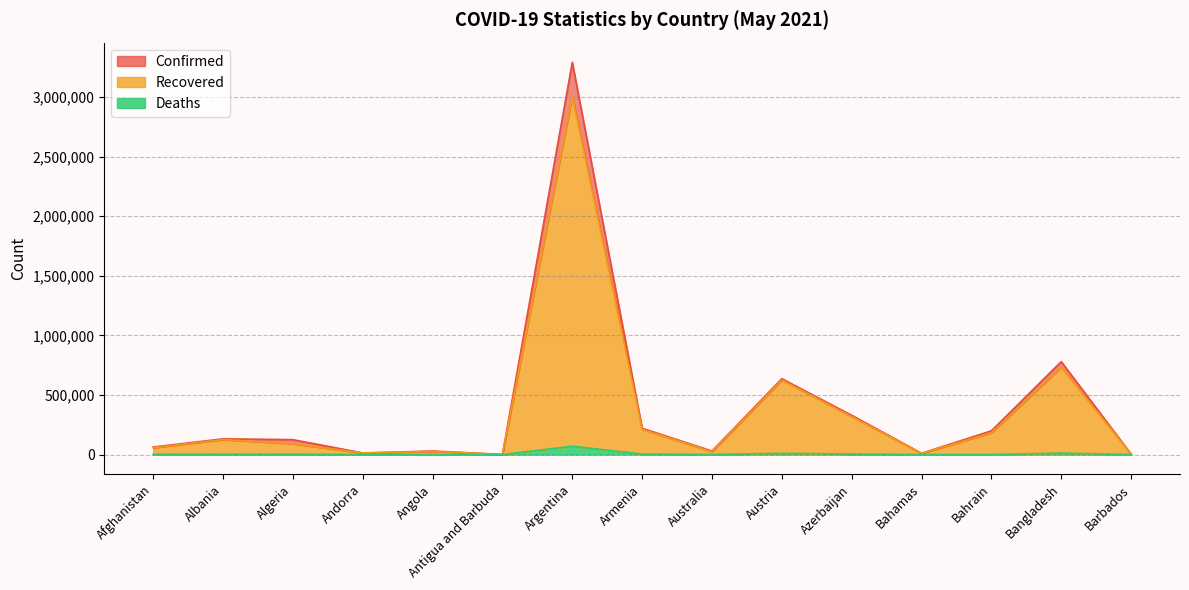

Reading left to right, extract all data points from this chart.

Confirmed: Afghanistan=63412	Albania=131978	Algeria=125194	Andorra=13510	Angola=30030	Antigua and Barbuda=1240	Argentina=3290935	Armenia=220729	Australia=29972	Austria=636424	Azerbaijan=329371	Bahamas=11024	Bahrain=199093	Bangladesh=779796	Barbados=3961
Recovered: Afghanistan=57396	Albania=125510	Algeria=90617	Andorra=13282	Angola=26301	Antigua and Barbuda=1211	Argentina=3004199	Armenia=212414	Australia=24402	Austria=625273	Azerbaijan=318546	Bahamas=10183	Bahrain=183272	Bangladesh=733559	Barbados=3946
Deaths: Afghanistan=2733	Albania=2429	Algeria=3366	Andorra=127	Angola=651	Antigua and Barbuda=32	Argentina=70253	Armenia=4314	Australia=910	Austria=10470	Azerbaijan=4768	Bahamas=216	Bahrain=737	Bangladesh=12124	Barbados=46